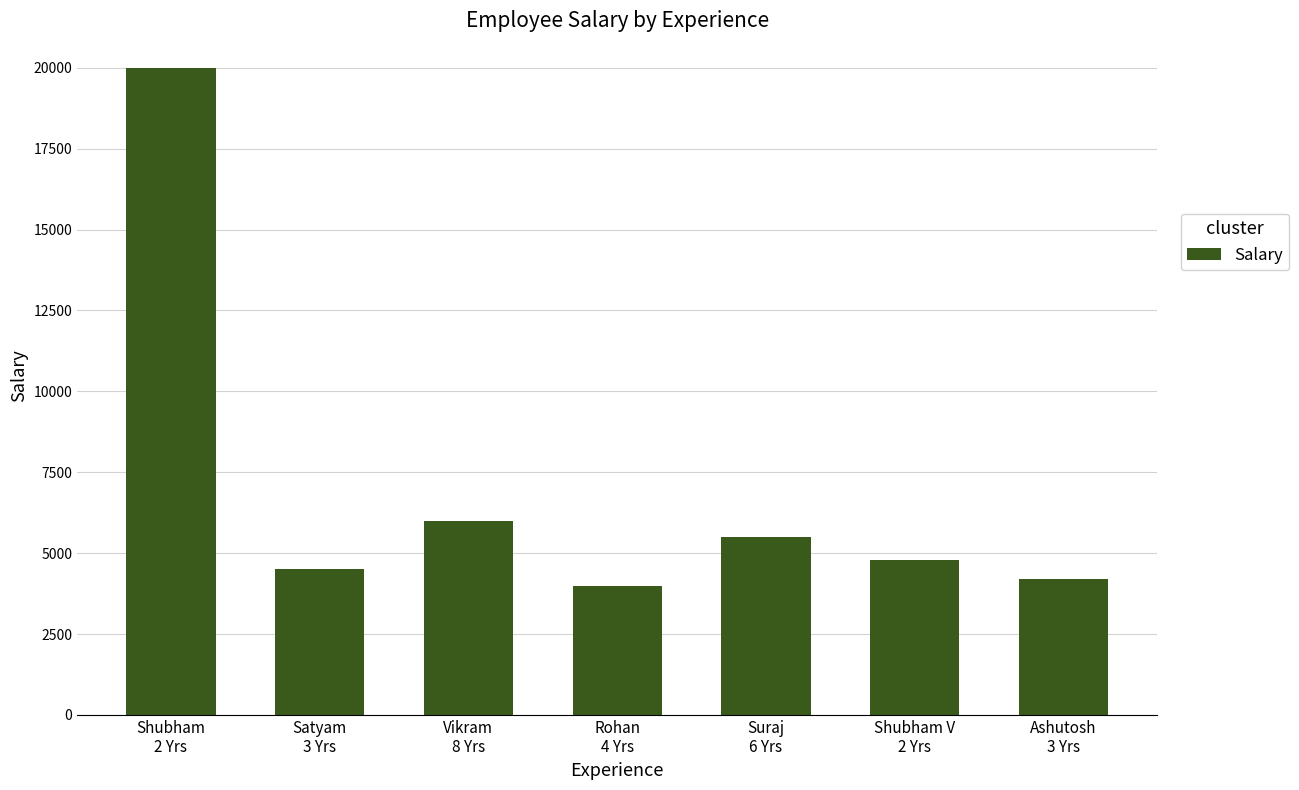

What is the minimum value shown in the chart?

4000